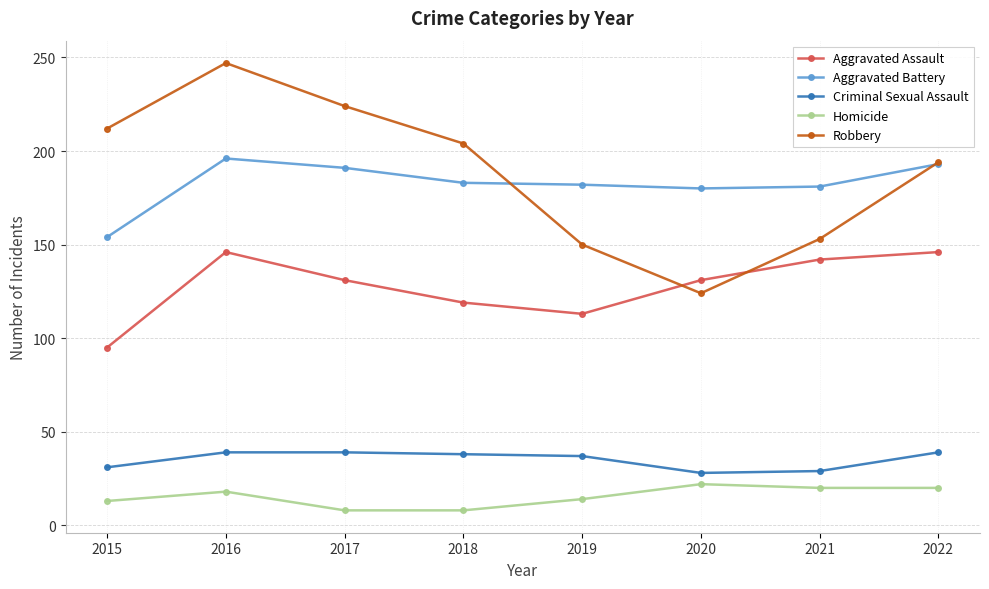

Does the chart have visible grid lines?

Yes